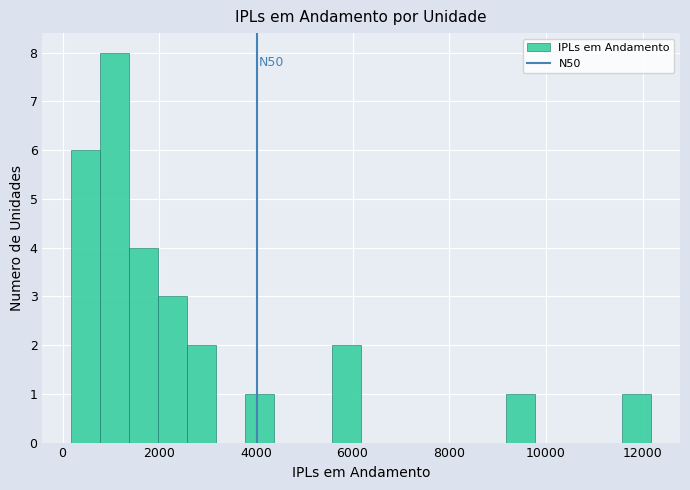

Read against the x-axis, roughly where is the centre of the tallest bar?

1000